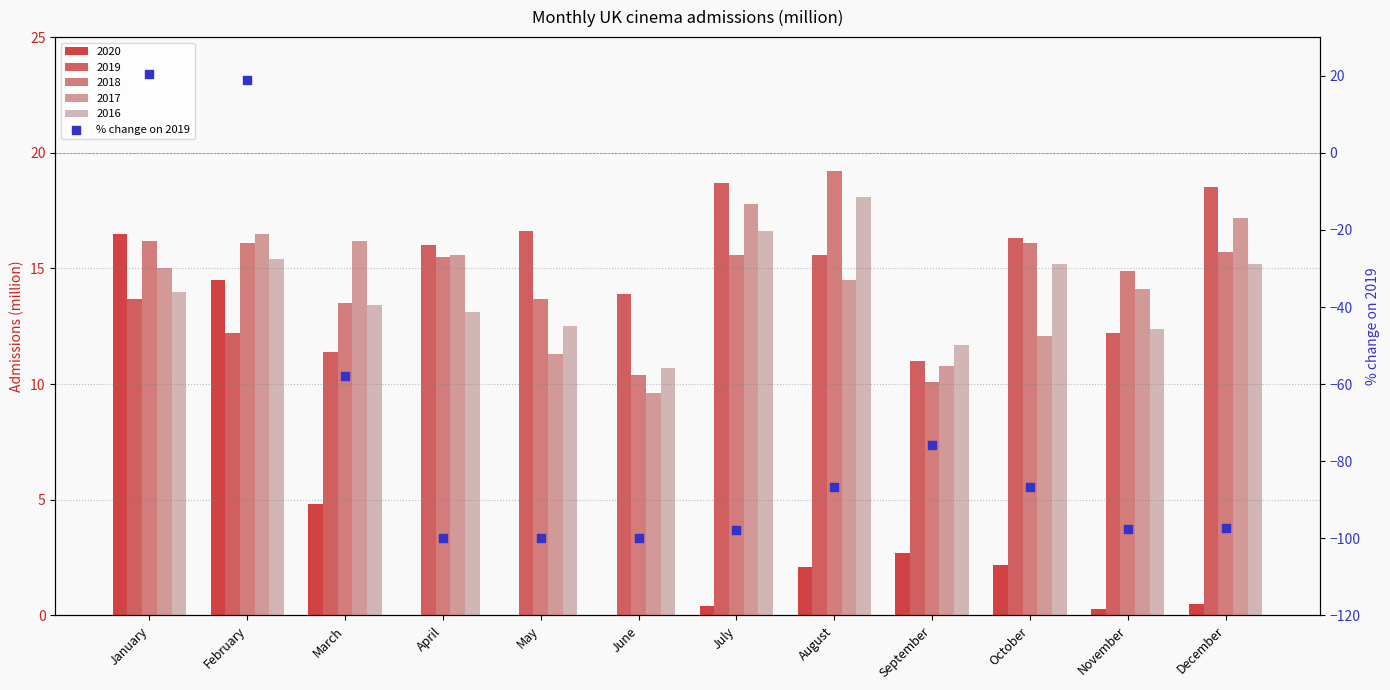

Between March and August, which is larger?

March